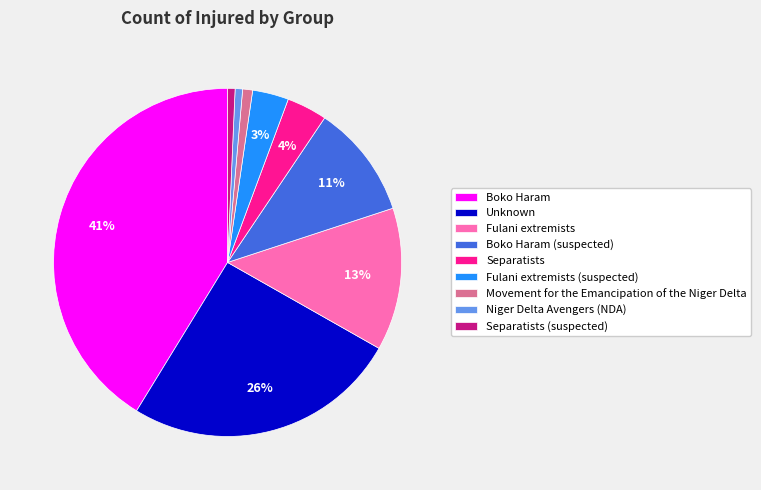

Is Fulani extremists the majority of the pie?

No